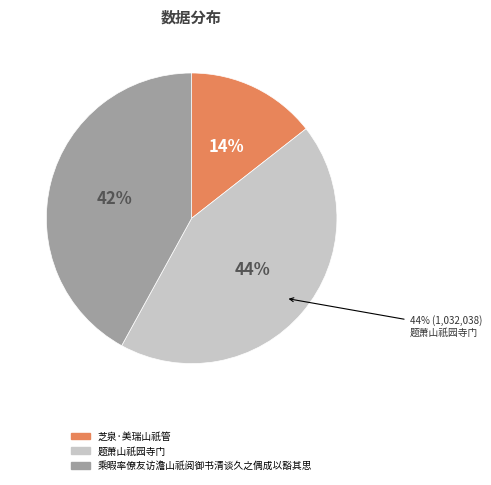

To the nearest percent, what is the average slice percentage?

33%